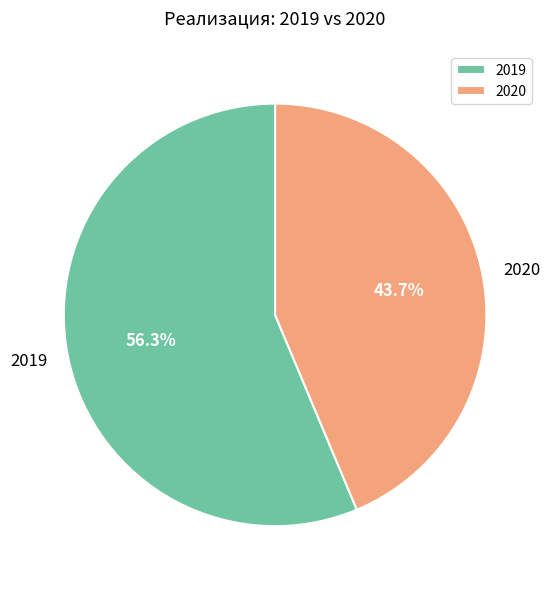

Which has a higher value, 2020 or 2019?

2019